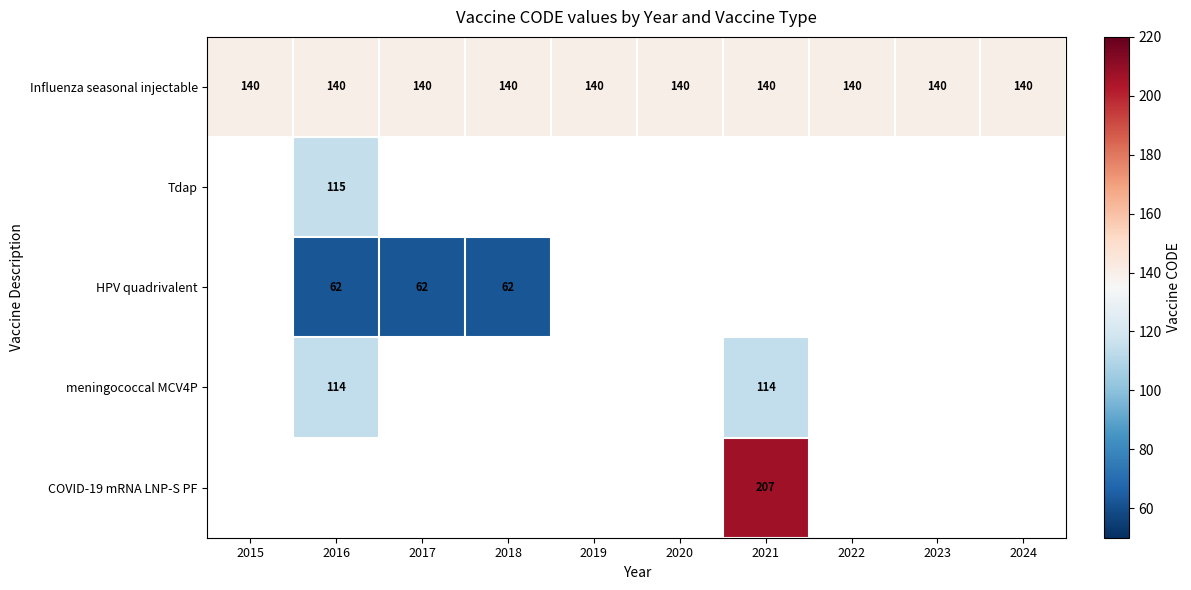

Is it true that Influenza seasonal injectable equals 34 at 2024?

False